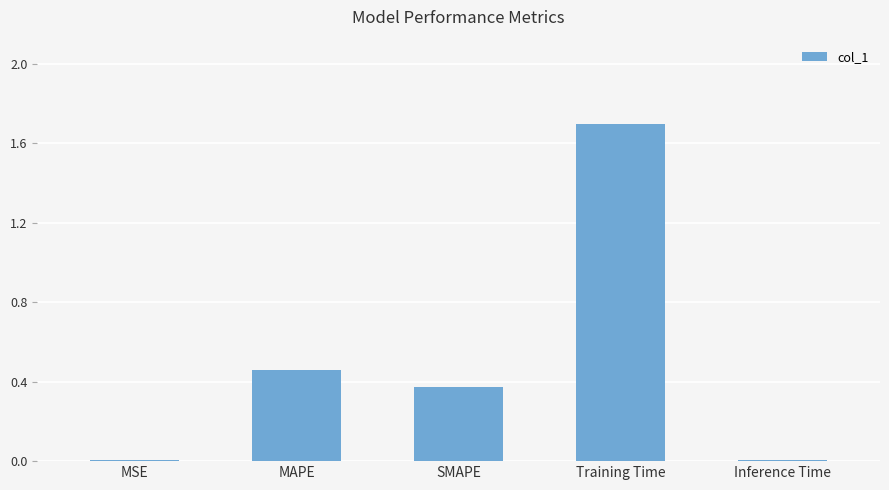

Is it true that the value at SMAPE is 0.5?

False